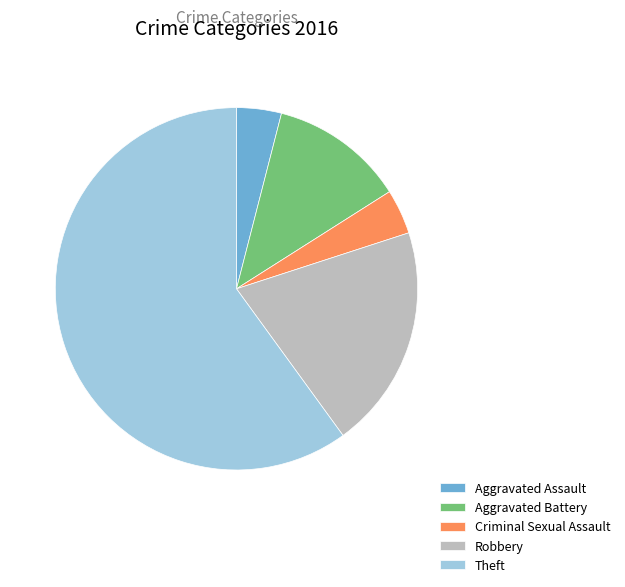

Which slice is the largest?

Theft